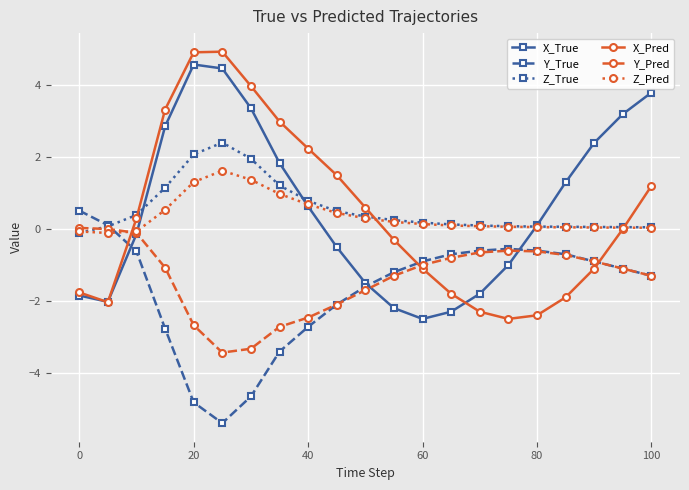

How many data points in Z_True are above 0?

20